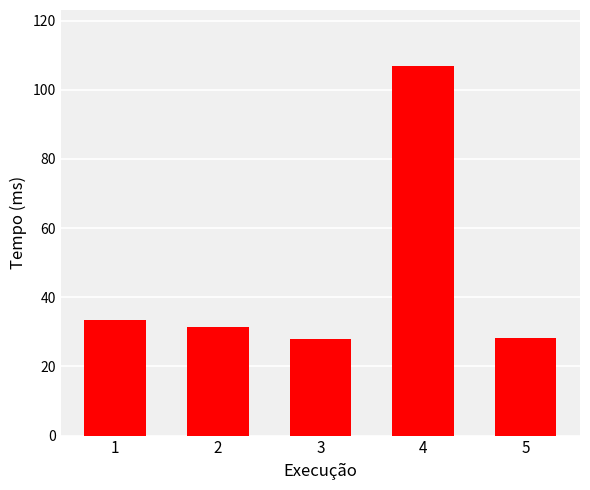

How many data points are less than 31?

2